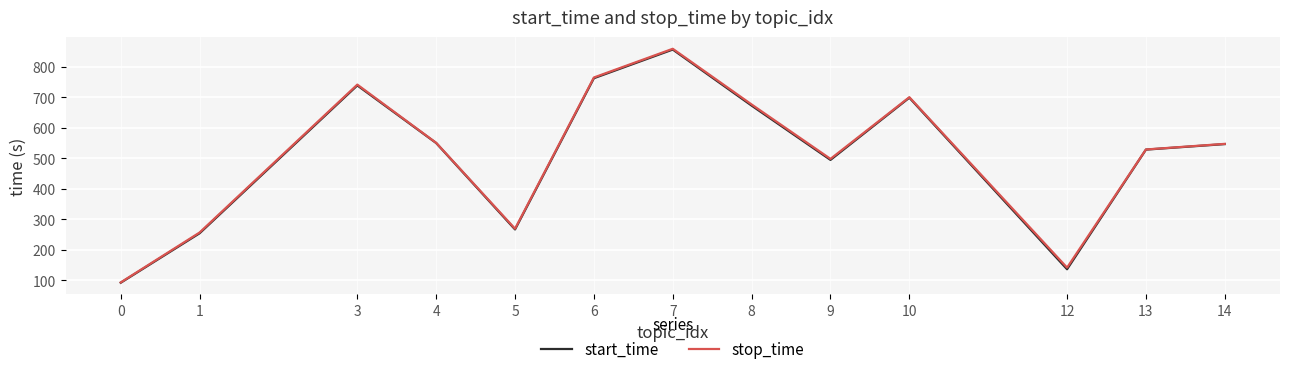

What is the difference between the maximum and second lowest values in the start_time series?

720.5